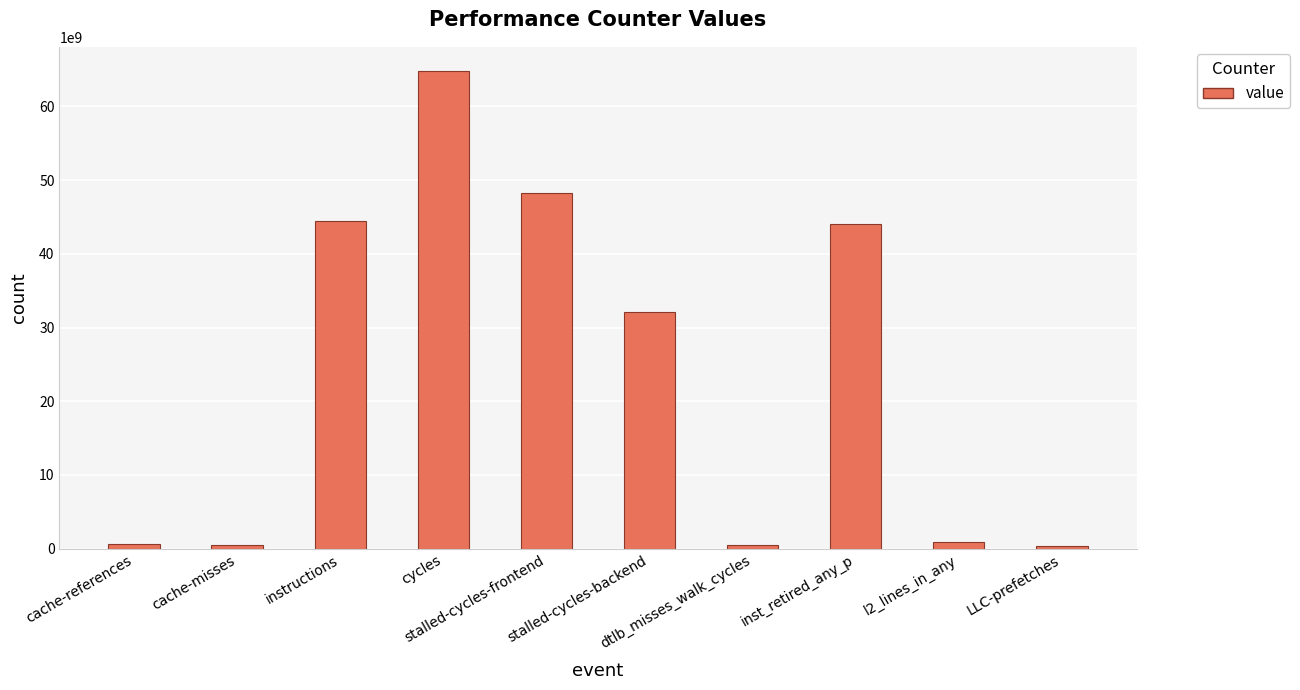

Are the bars horizontal?

No